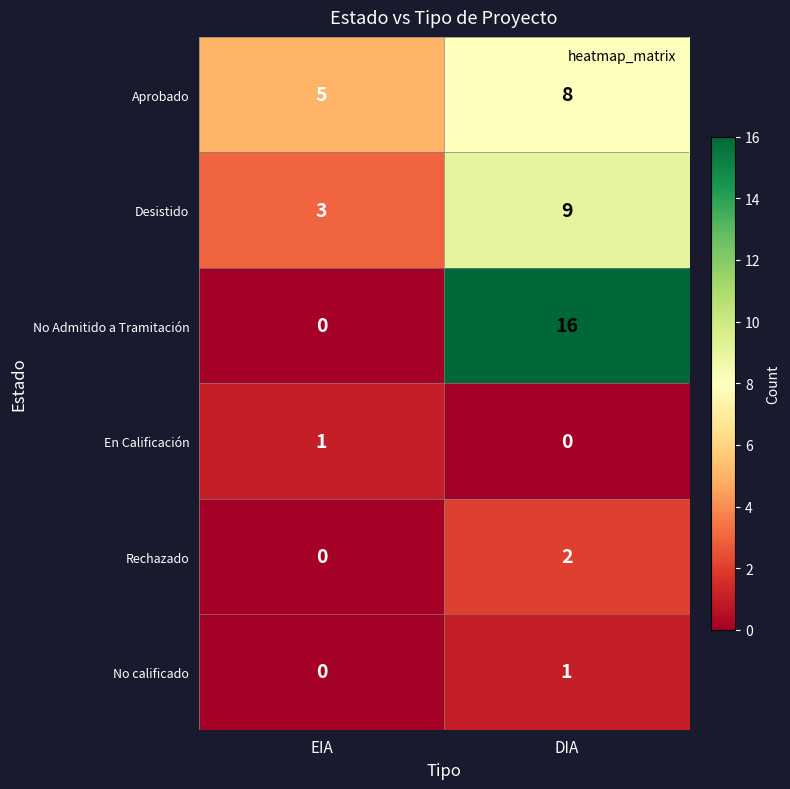

What is the difference between the highest and lowest values at DIA?

16